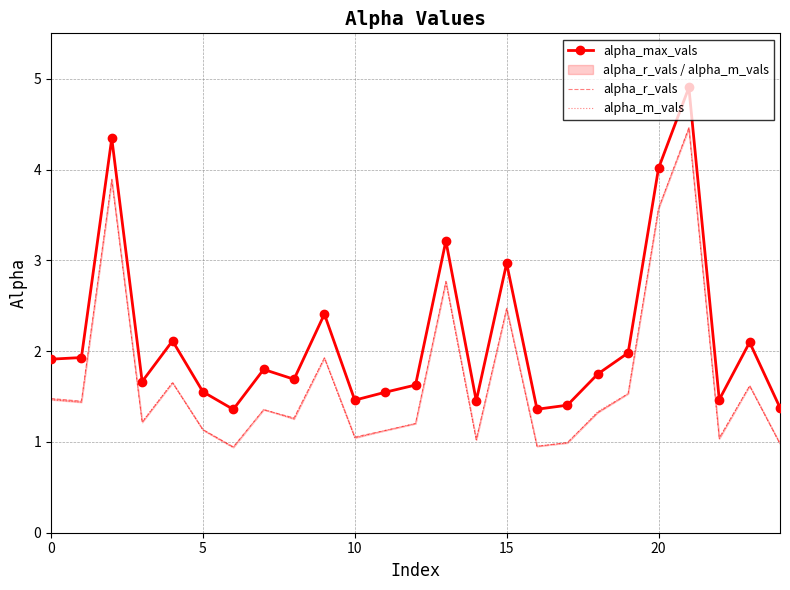

What is the maximum value for alpha_r_vals?

4.5